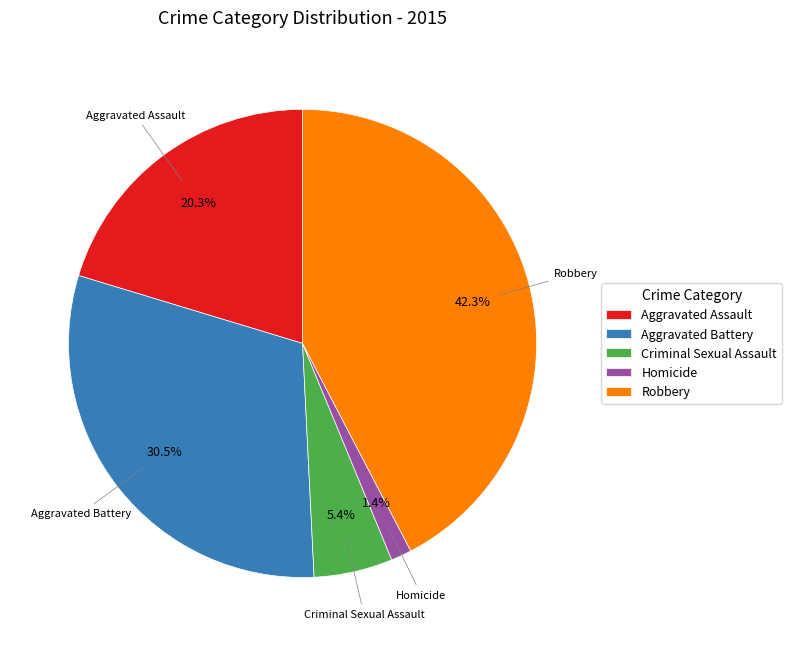

To the nearest percent, what portion does Homicide represent?

1%